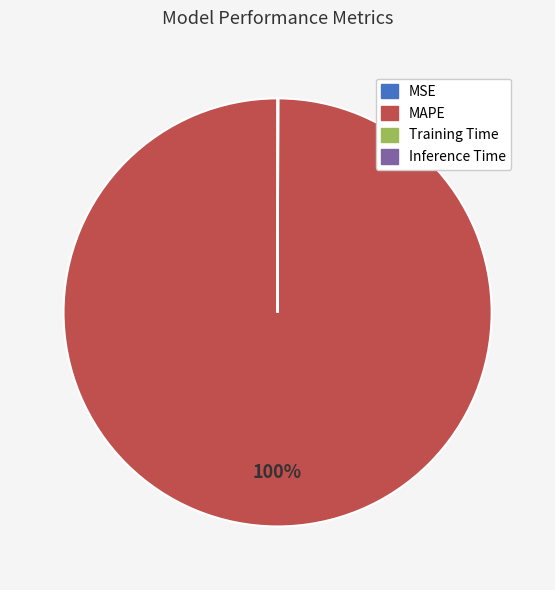

Which slice is the largest?

MAPE